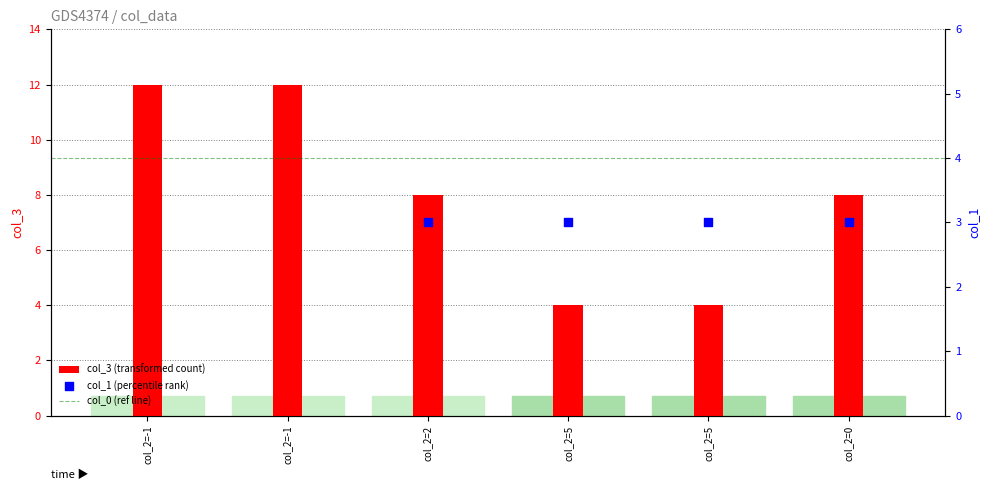

Is the value of col_3 at col_2=-1 greater than the value of col_1 at col_2=2?

Yes